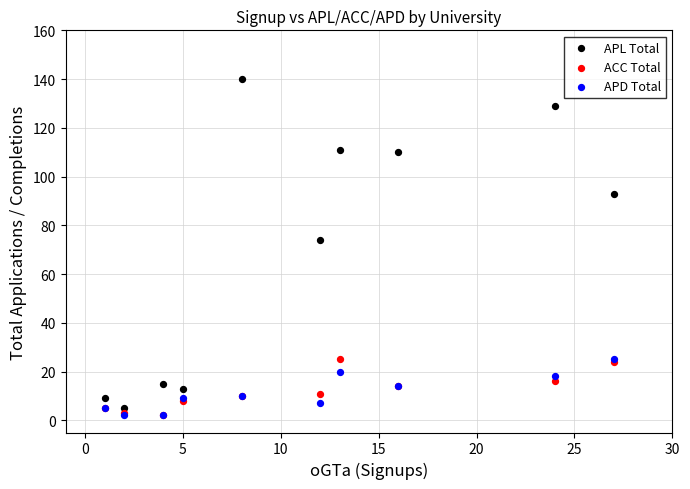

What are all the series names shown in the legend?

APL Total, ACC Total, APD Total